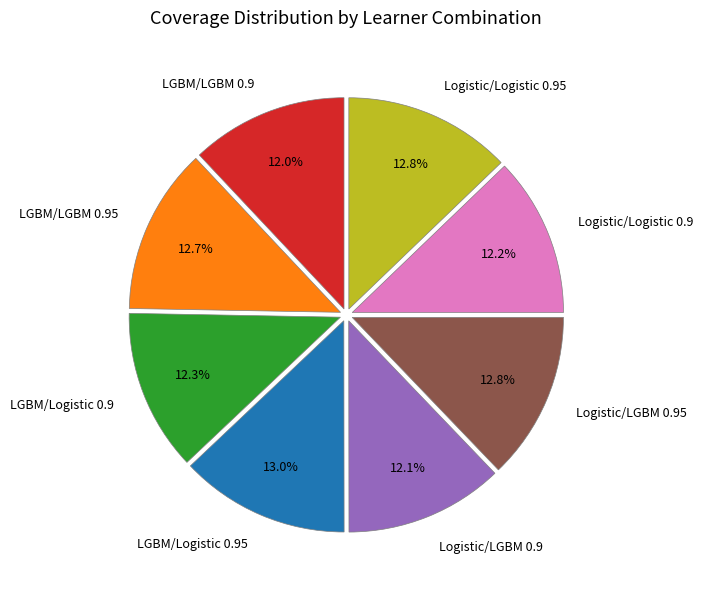

The Logistic/LGBM 0.95 slice represents 13% of the pie. True or false?

True